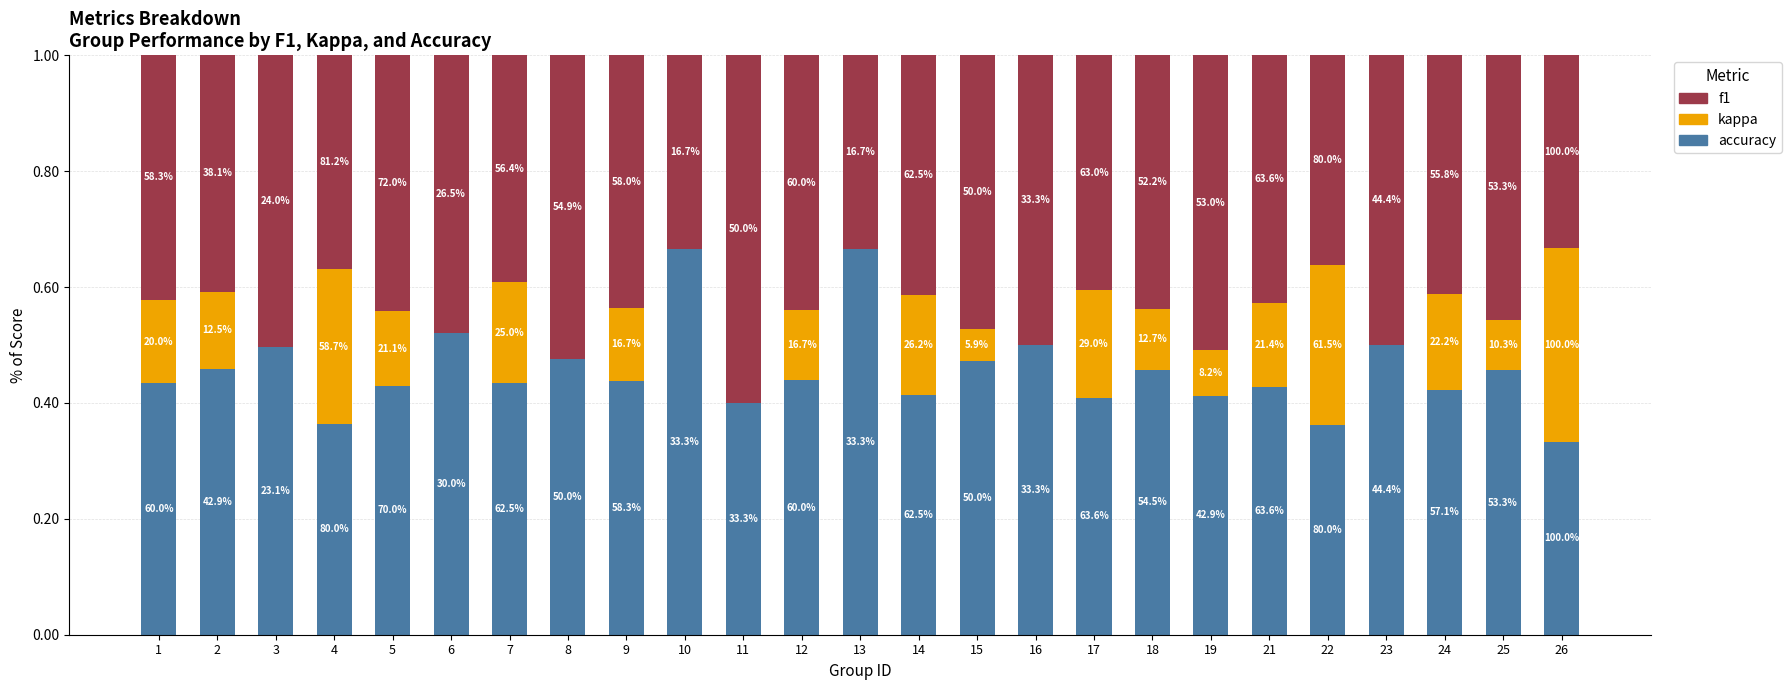

What is the difference between the kappa values at 19 and 26?

0.3